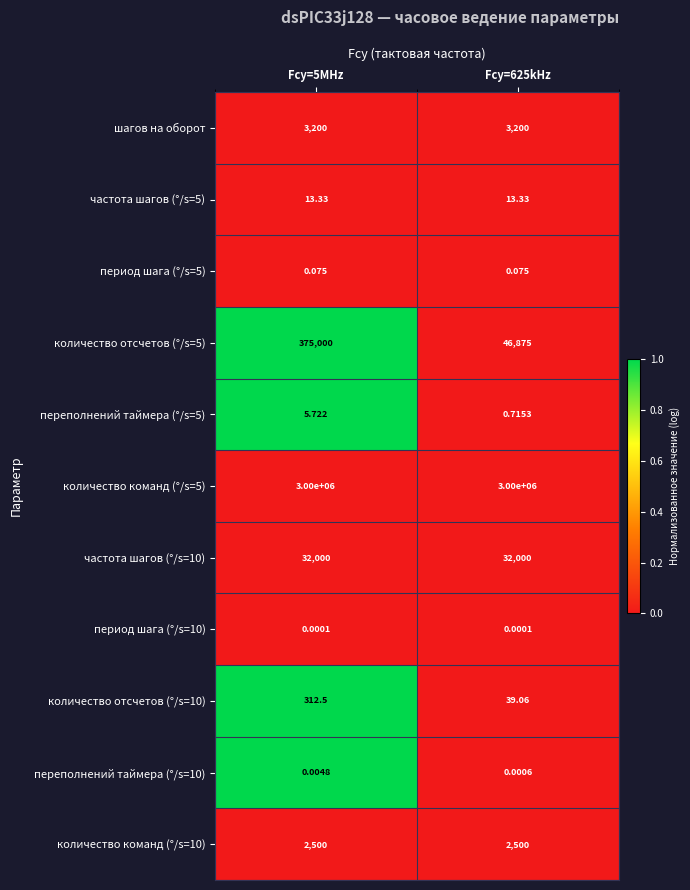

At Fcy=5MHz, list the series in order from smallest to largest.

период шага (°/s=10), переполнений таймера (°/s=10), период шага (°/s=5), переполнений таймера (°/s=5), частота шагов (°/s=5), количество отсчетов (°/s=10), количество команд (°/s=10), шагов на оборот, частота шагов (°/s=10), количество отсчетов (°/s=5), количество команд (°/s=5)